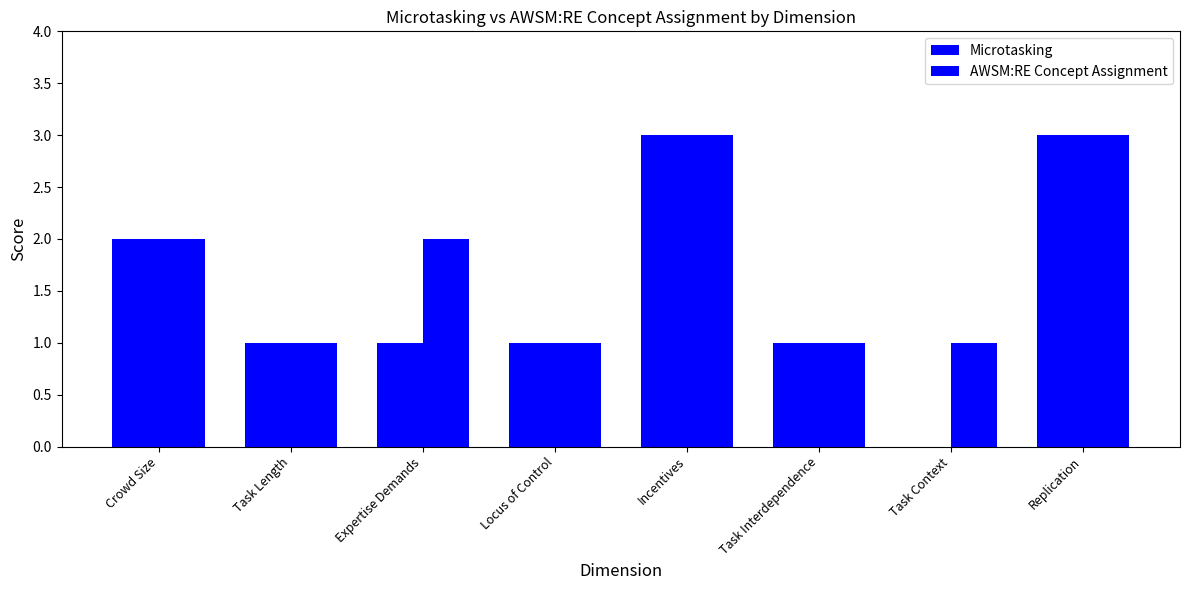

How many groups of bars are there?

8